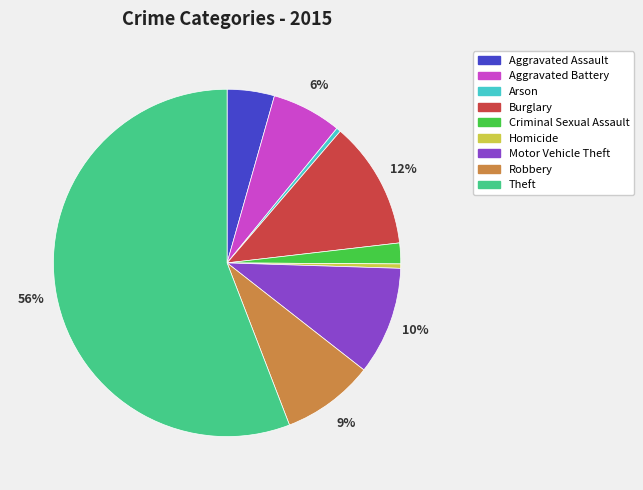

Which category has the biggest portion of the pie?

Theft